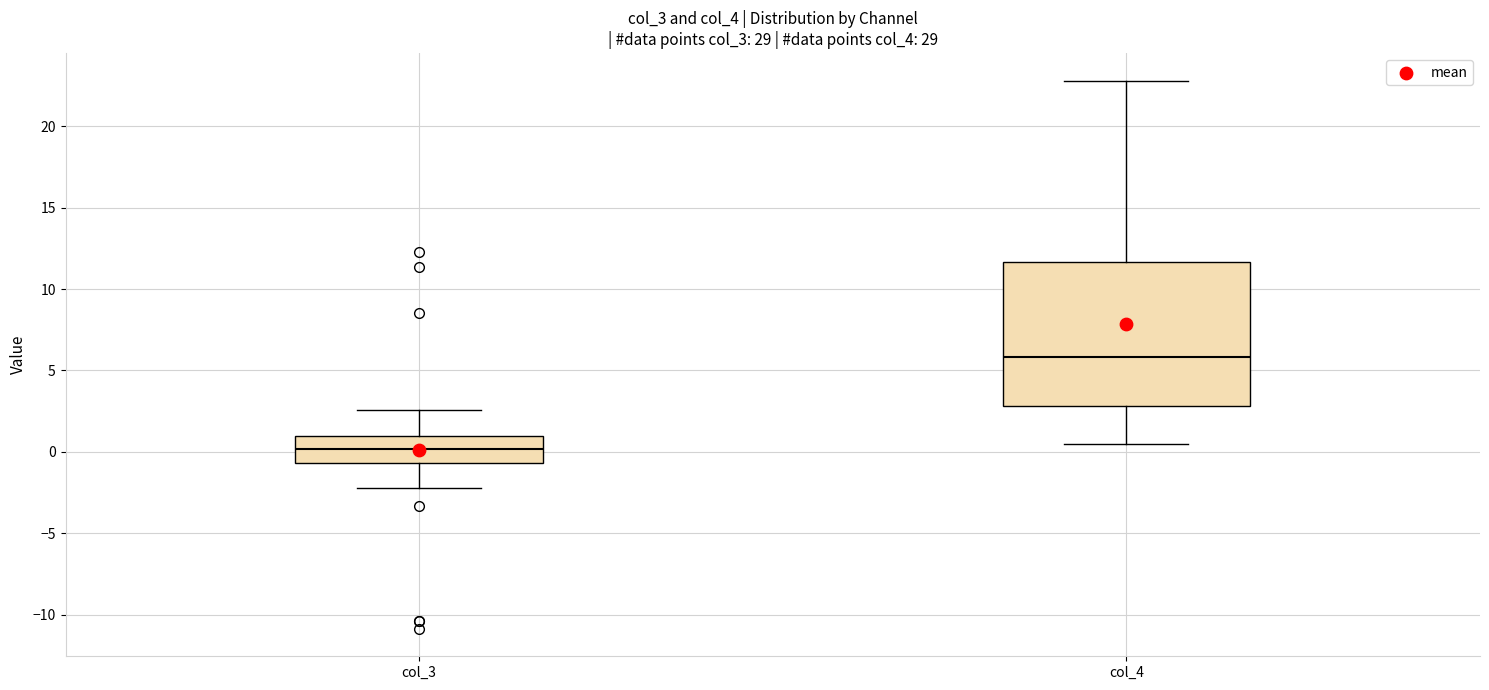

Which box's median line is the lowest?

col_3